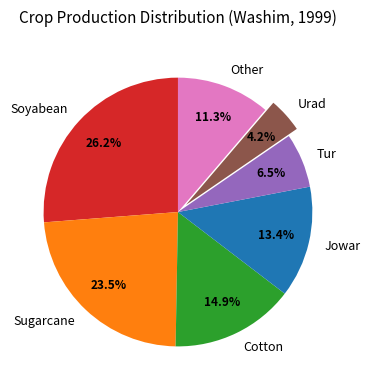

Is the sum of Urad and Soyabean greater than half?

No